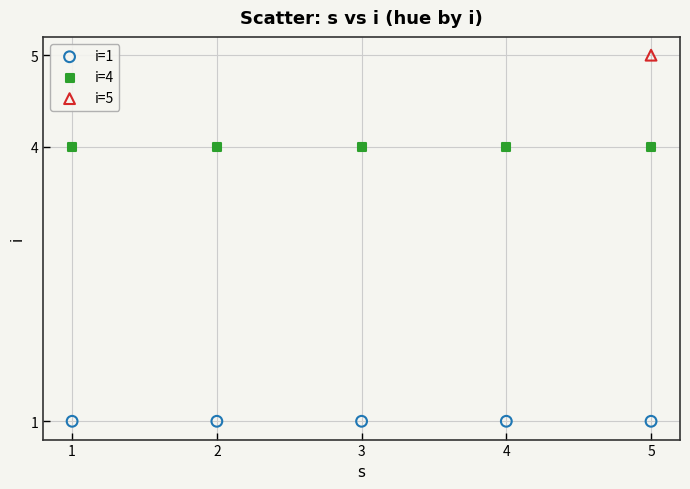

What are all the series names shown in the legend?

i=1, i=4, i=5